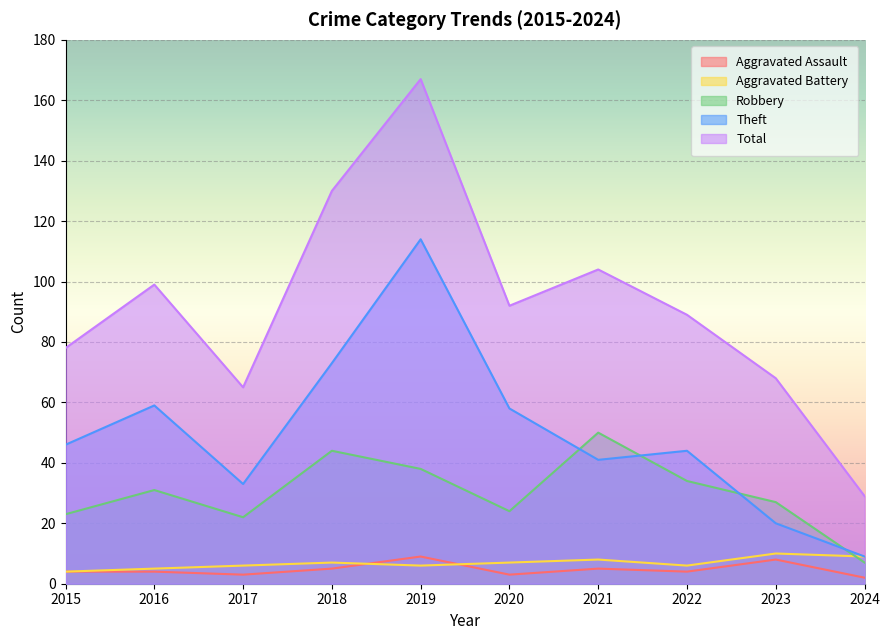

Rank the categories by Robbery value from lowest to highest.

2024, 2017, 2015, 2020, 2023, 2016, 2022, 2019, 2018, 2021